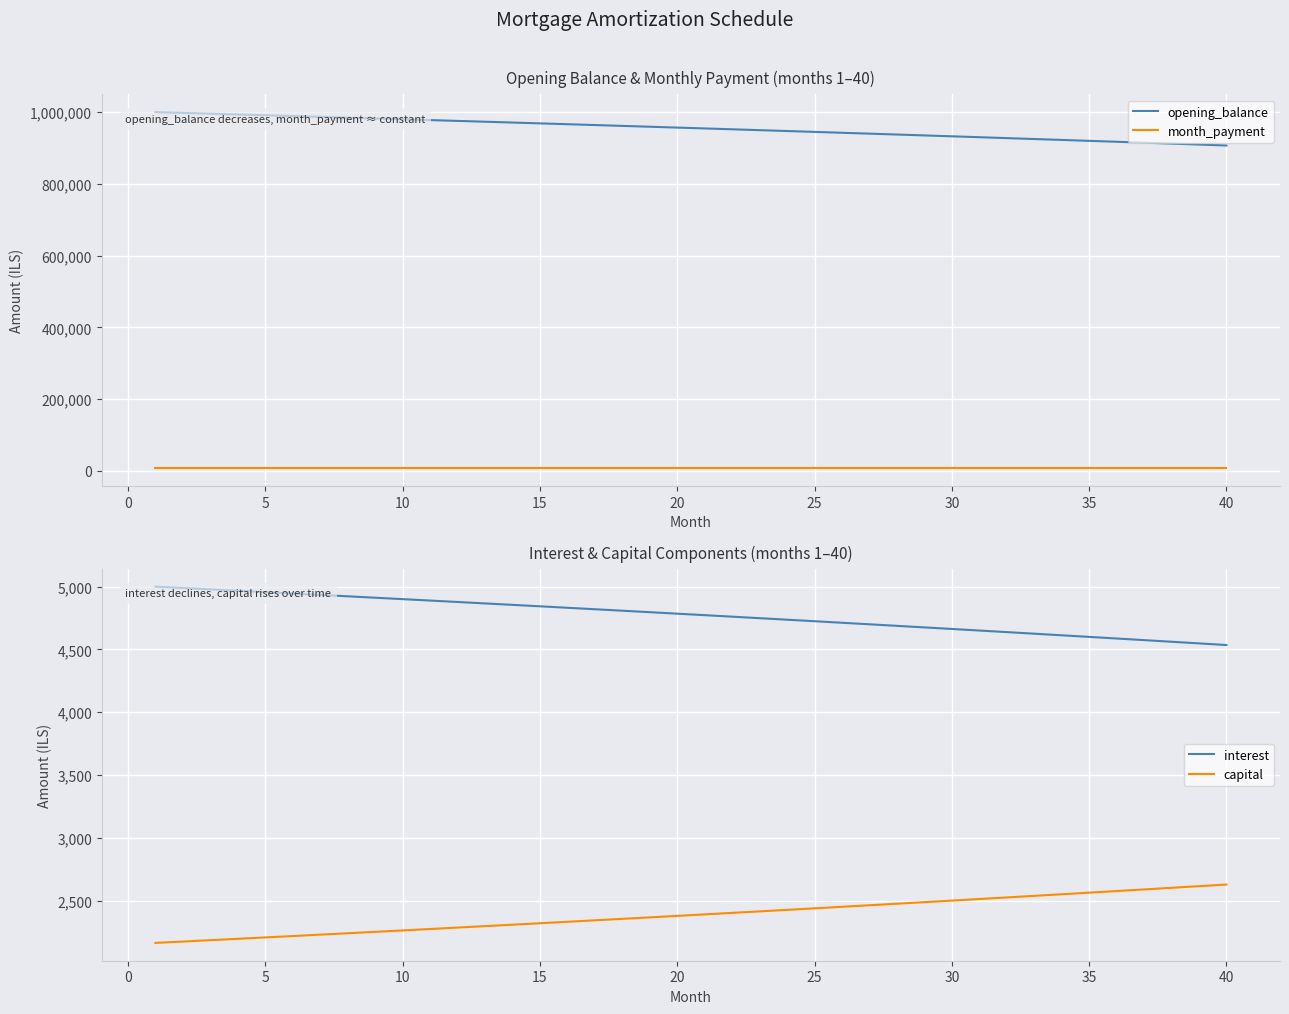

Is the value of month_payment at 25 greater than the value of opening_balance at 35?

No